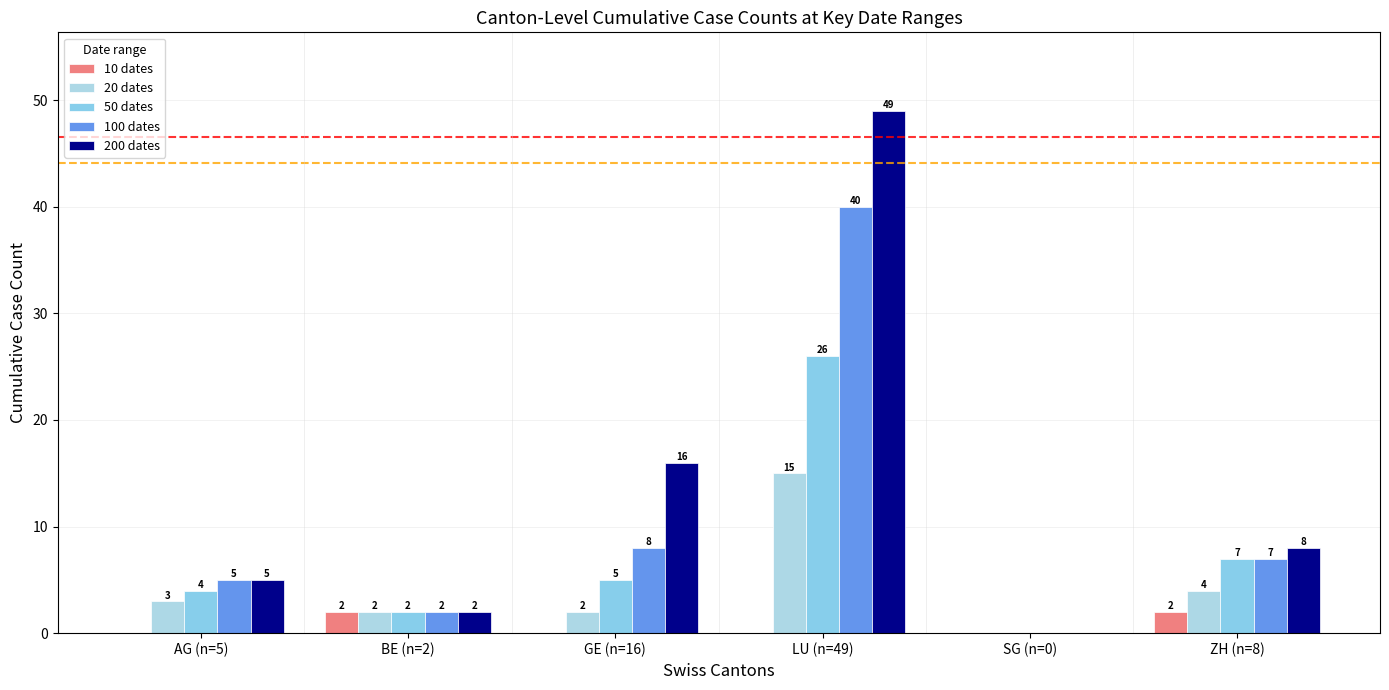

What is the label of the 3rd bar from the left?

GE (n=16)